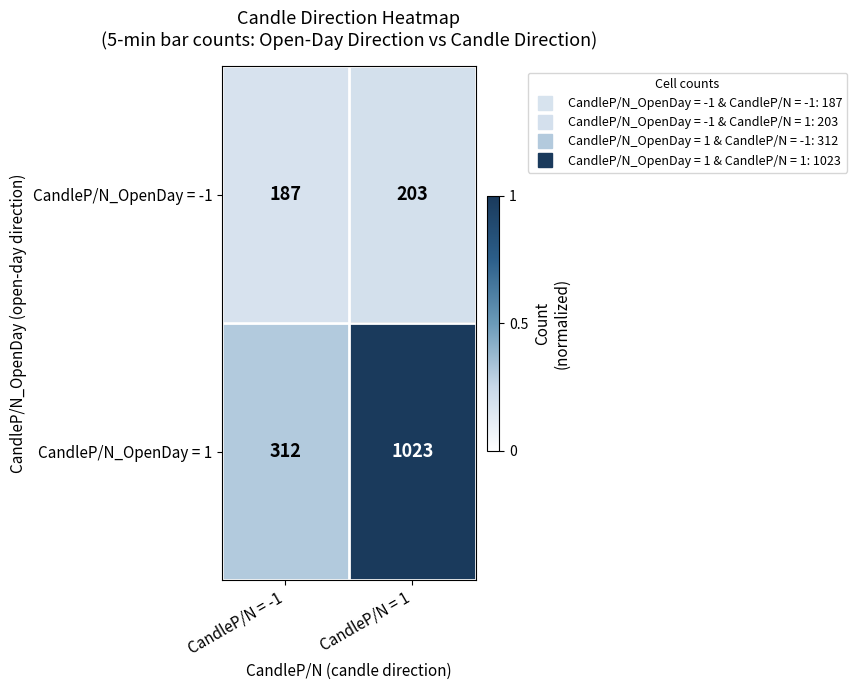

List the series in order of their overall mean, highest first.

CandleP/N_OpenDay = 1, CandleP/N_OpenDay = -1